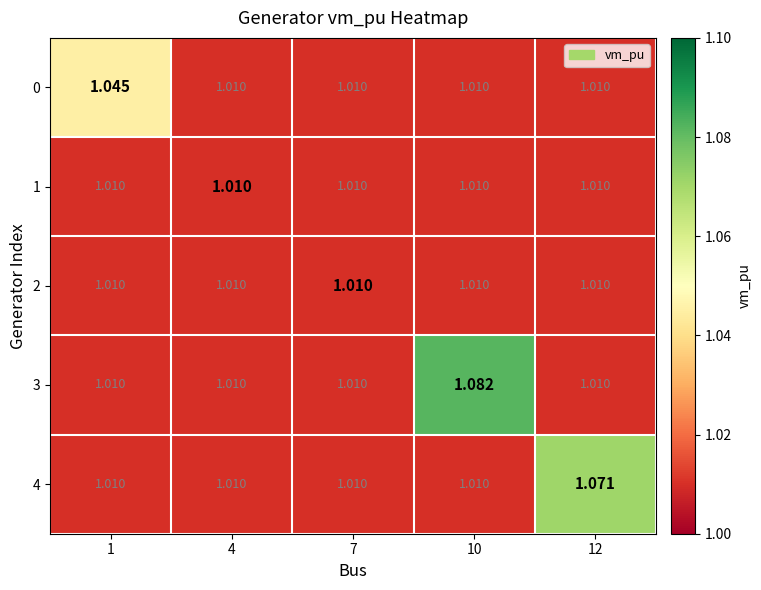

How many categories are shown in the chart?

5